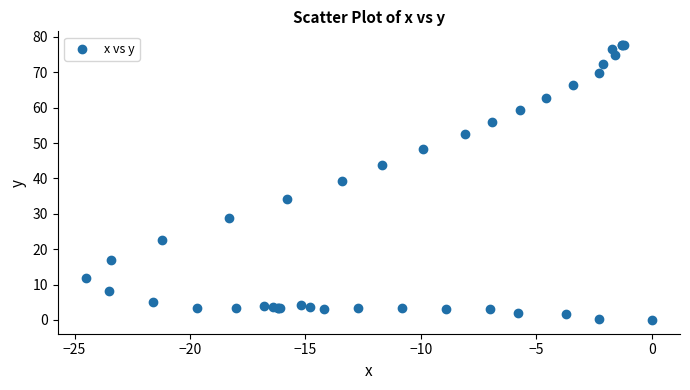

What Y value in the scatter plot is closest to 38?

39.4